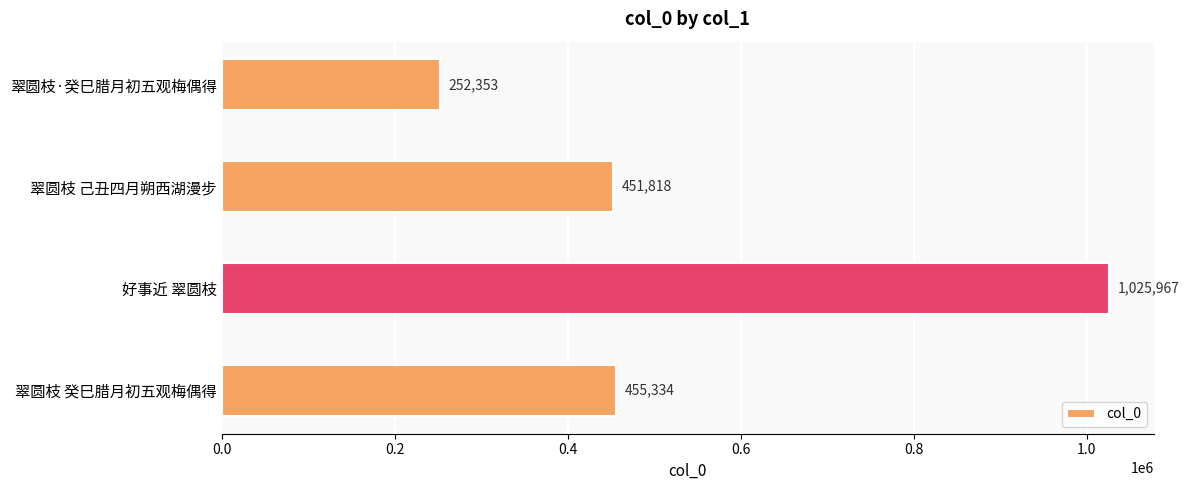

What is the maximum value shown in the chart?

1025967